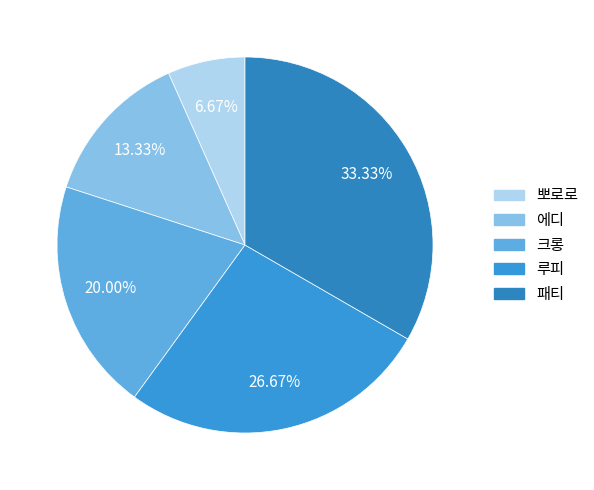

How many segments does this pie chart have?

5